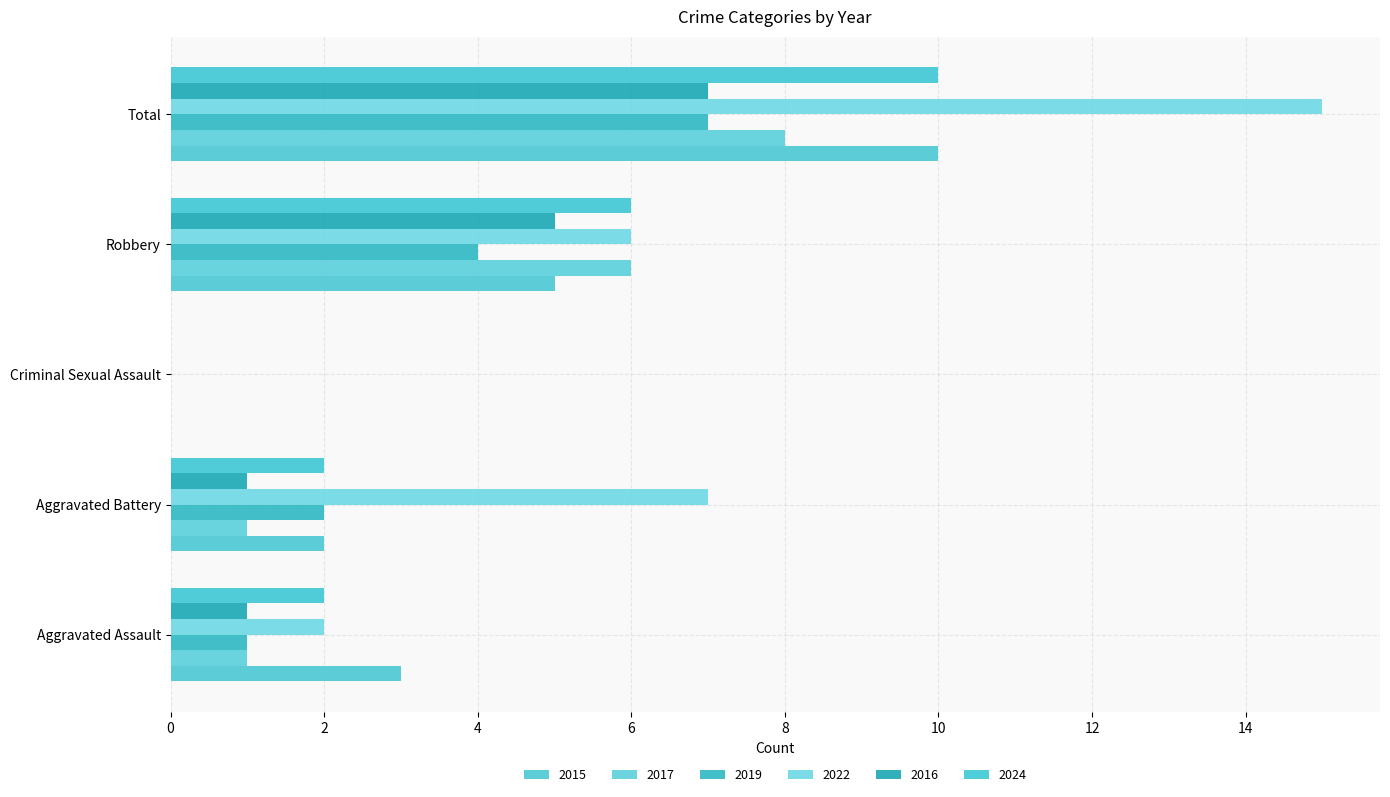

Between Robbery and Total, which is larger?

Total